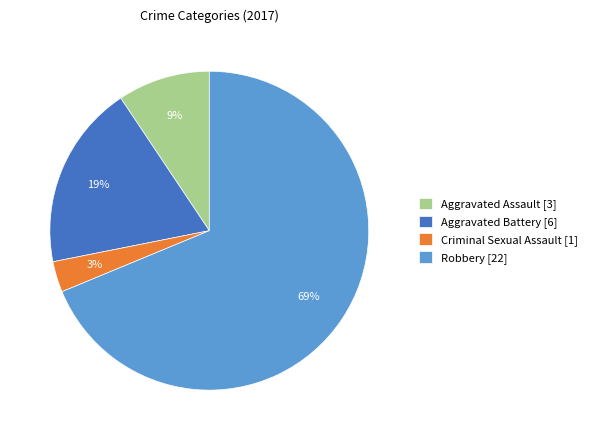

Is it true that Aggravated Battery is 19% of the pie?

True